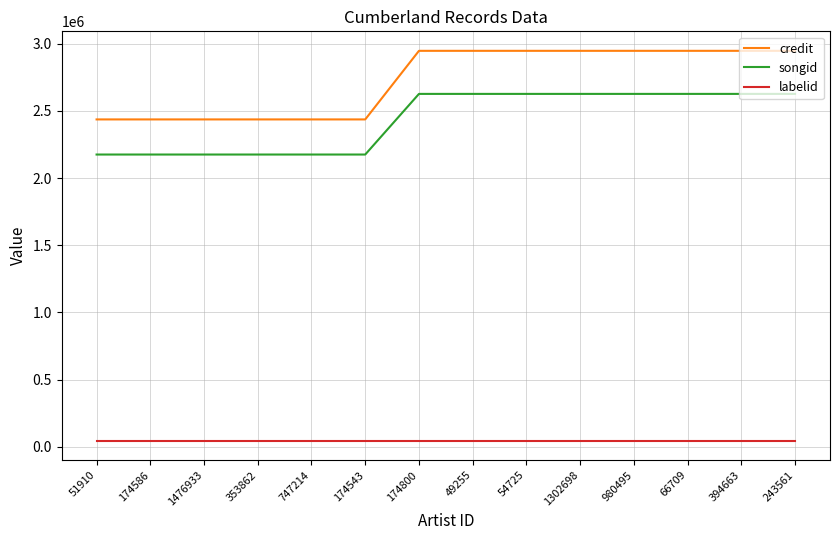

What are all the series names shown in the legend?

credit, songid, labelid